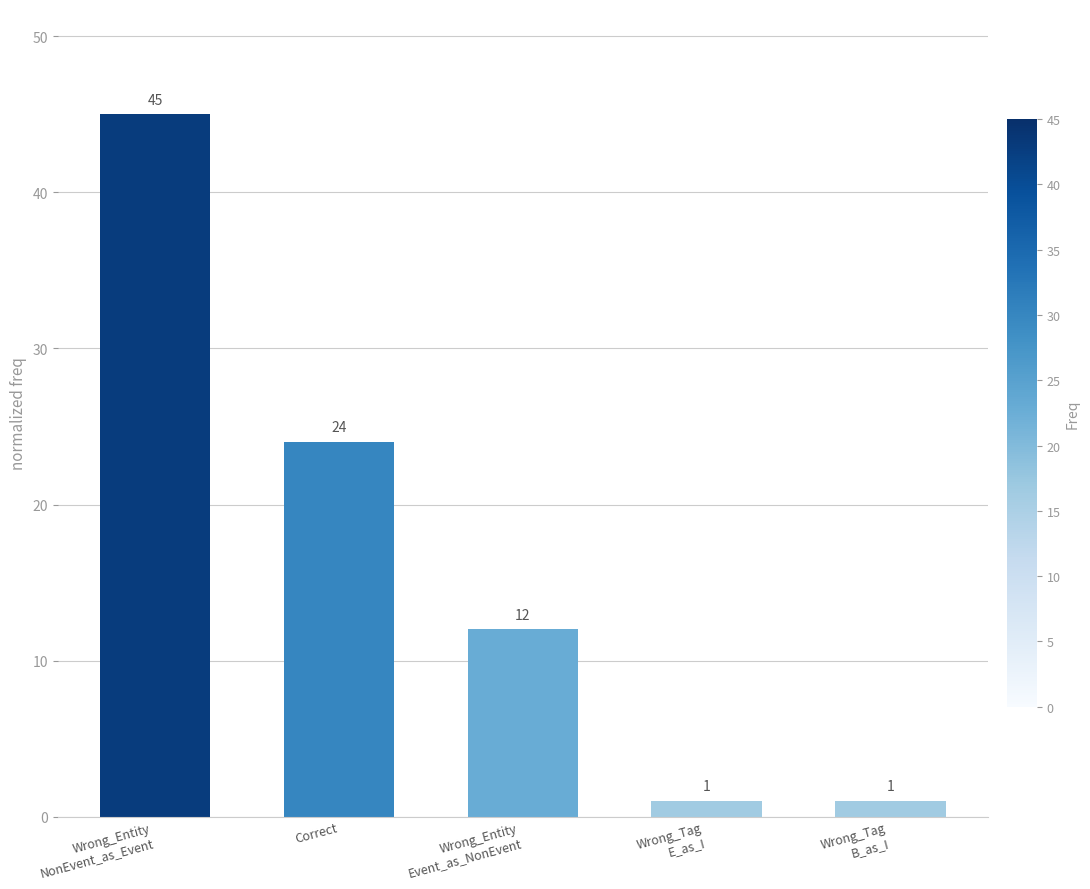

What is the maximum value shown in the chart?

45